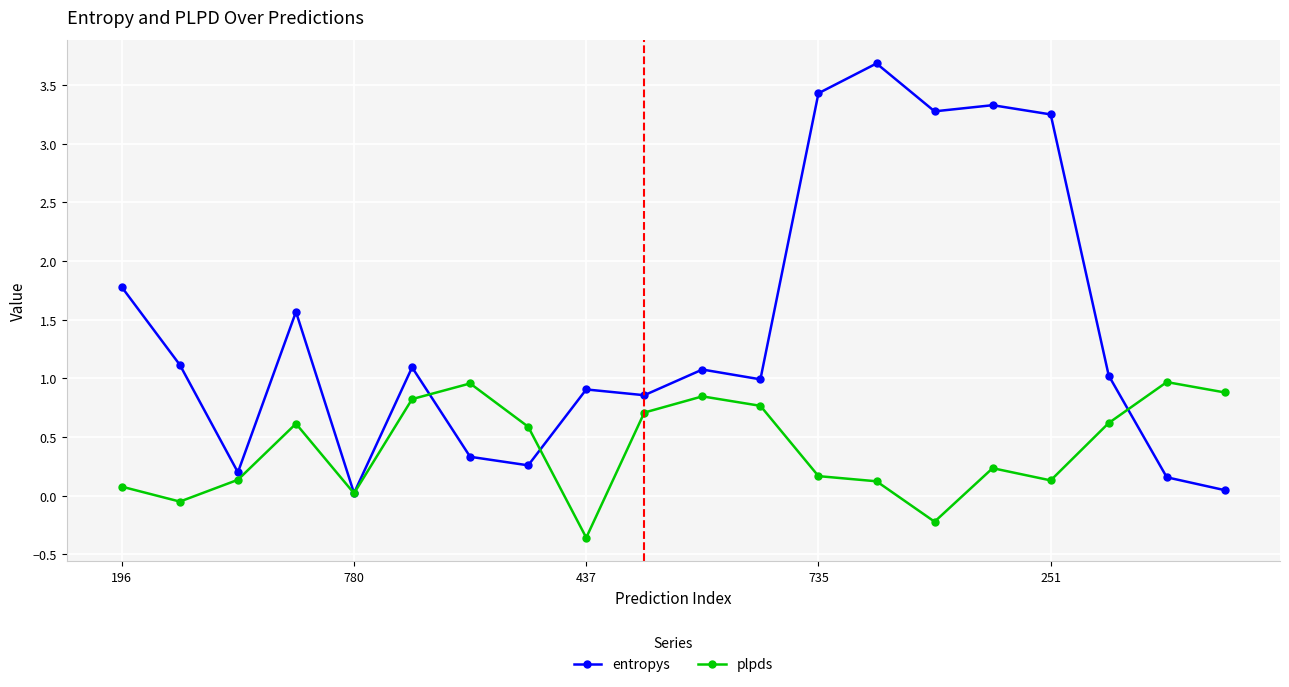

How many negative values does the plpds series have?

3